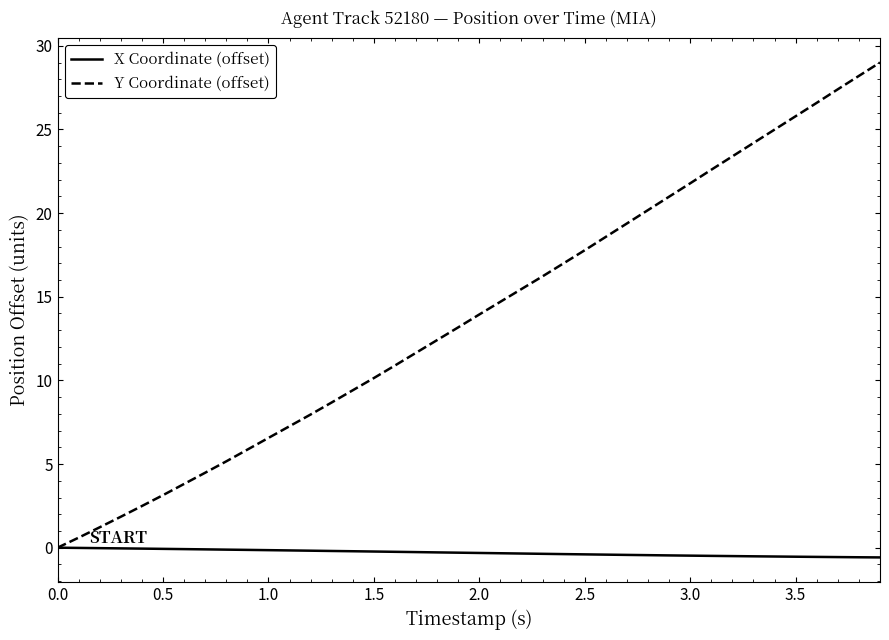

Which series has the largest range (max minus min)?

Y Coordinate (offset)